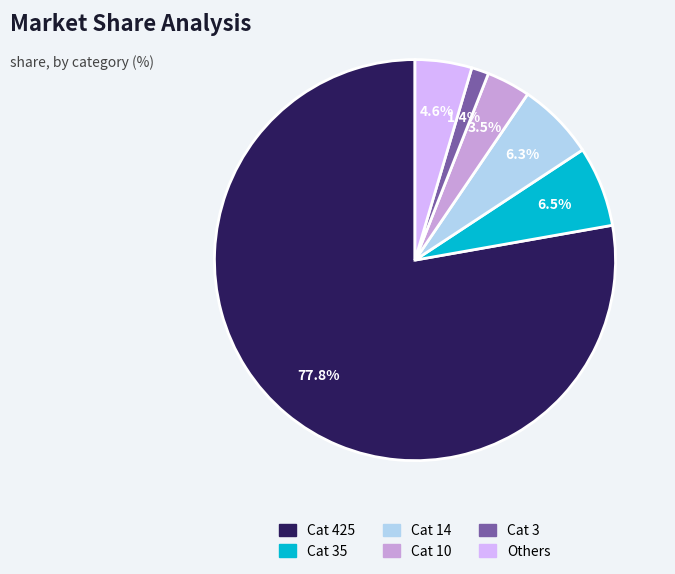

What is the largest slice in the pie chart?

Cat 425